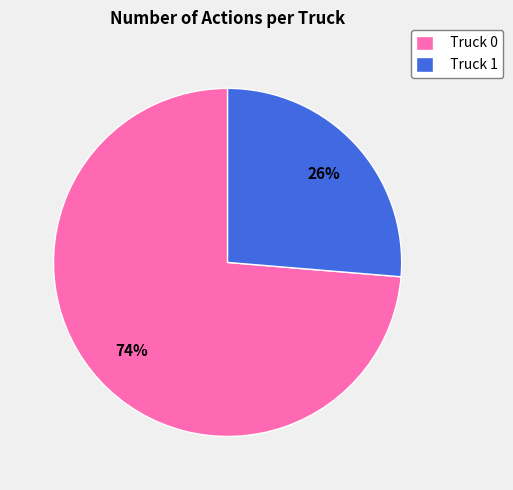

Count the number of slices in the pie.

2